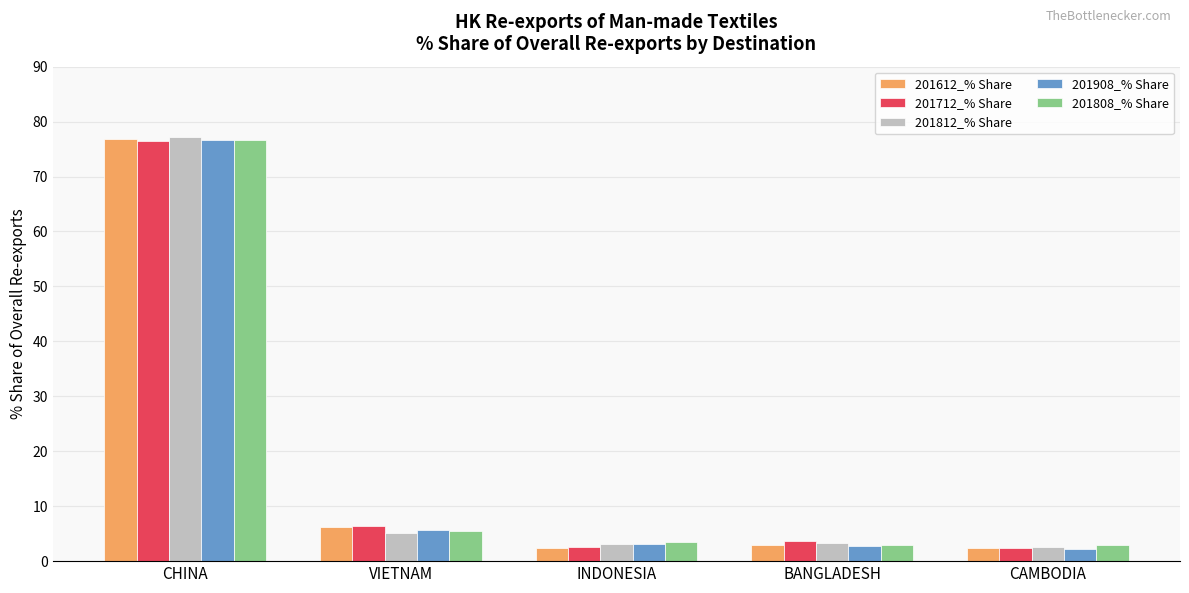

The 201712_% Share series shows 2.5 at CAMBODIA. True or false?

True